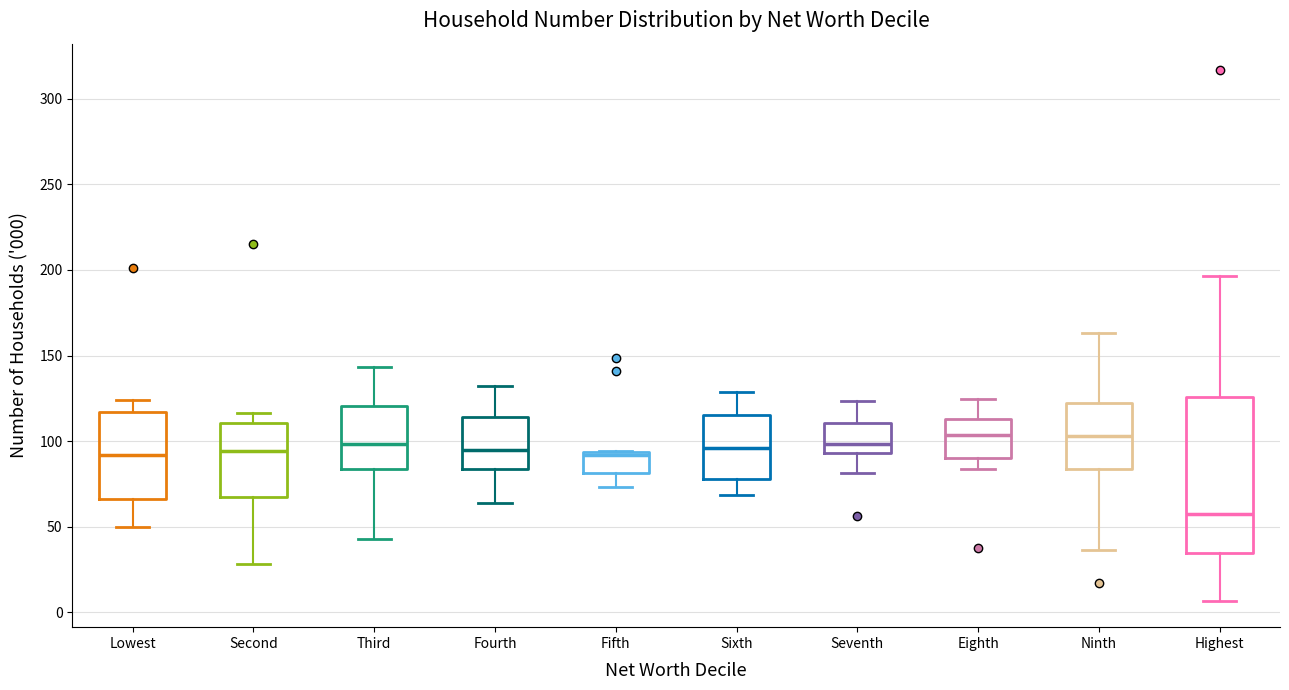

Reading left to right, read every box against the y-axis: the position of its median line, the range the box covers, and the ends of its whiskers. The values are not printed on the chart, so give them approximately, as read against the axis.

Lowest: median 90, box 65 to 115, whiskers 50 to 125
Second: median 95, box 65 to 110, whiskers 30 to 115
Third: median 100, box 85 to 120, whiskers 45 to 145
Fourth: median 95, box 85 to 115, whiskers 65 to 130
Fifth: median 90, box 80 to 95, whiskers 75 to 95
Sixth: median 95, box 80 to 115, whiskers 70 to 130
Seventh: median 100, box 95 to 110, whiskers 80 to 125
Eighth: median 105, box 90 to 115, whiskers 85 to 125
Ninth: median 105, box 85 to 120, whiskers 35 to 165
Highest: median 55, box 35 to 125, whiskers 5 to 195